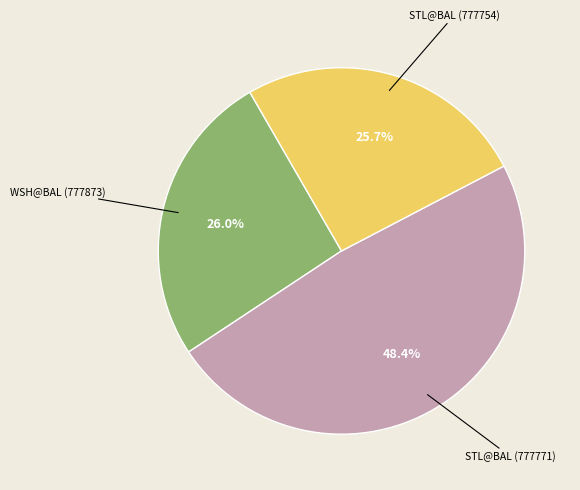

To the nearest percent, what is the average slice percentage?

33%